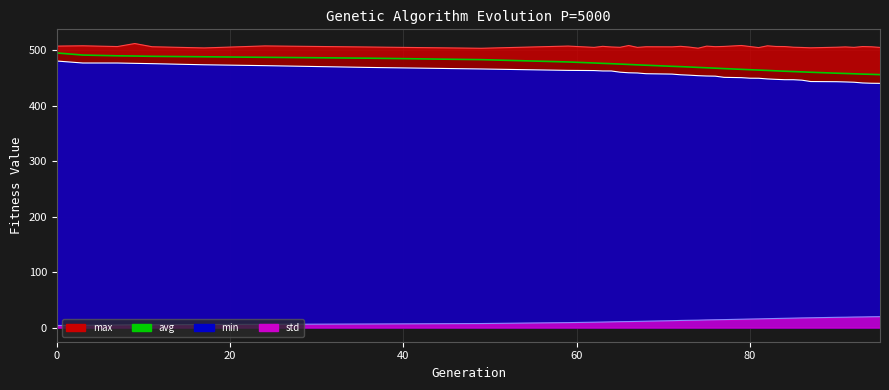

How many values in the min series exceed 454?

20